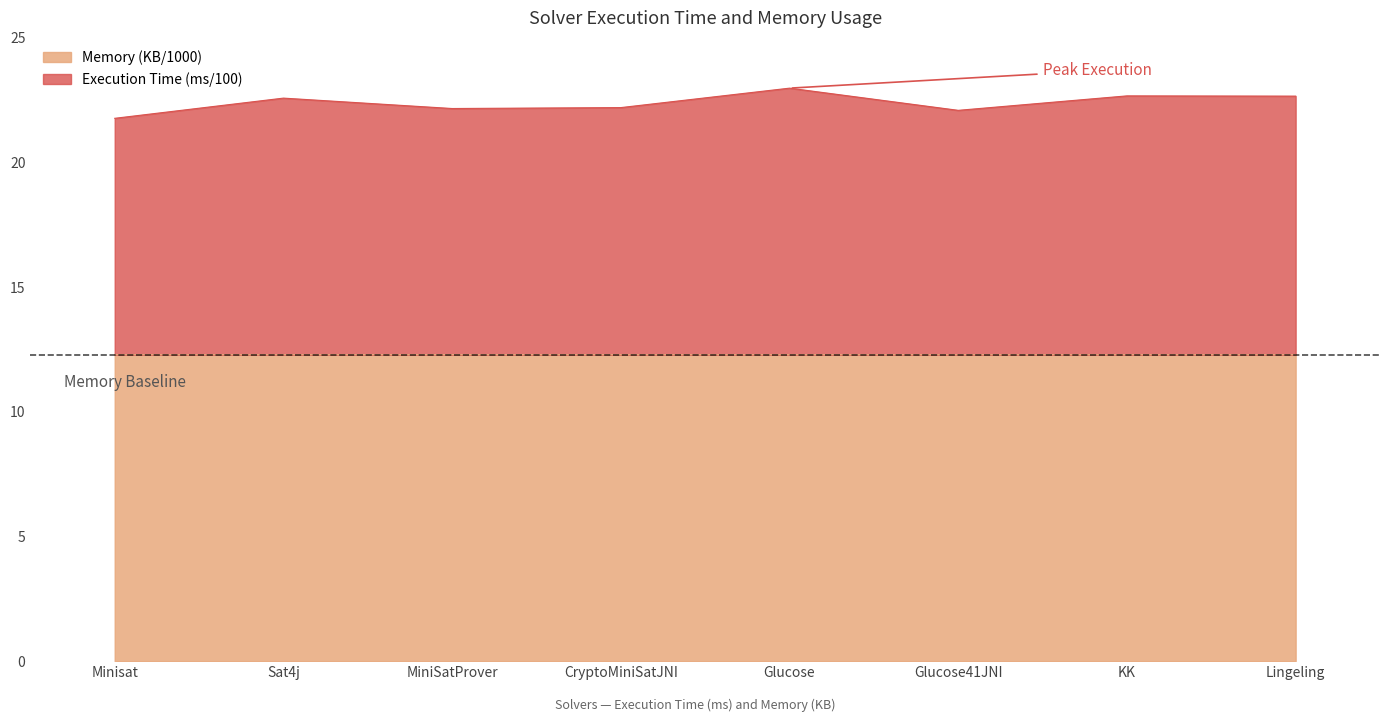

Reading left to right, what are all the values shown in this chart?

Execution Time: Minisat=21.8	Sat4j=22.6	MiniSatProver=22.2	CryptoMiniSatJNI=22.2	Glucose=23.0	Glucose41JNI=22.1	KK=22.7	Lingeling=22.7
Memory: Minisat=12.3	Sat4j=12.3	MiniSatProver=12.3	CryptoMiniSatJNI=12.3	Glucose=12.3	Glucose41JNI=12.3	KK=12.3	Lingeling=12.3